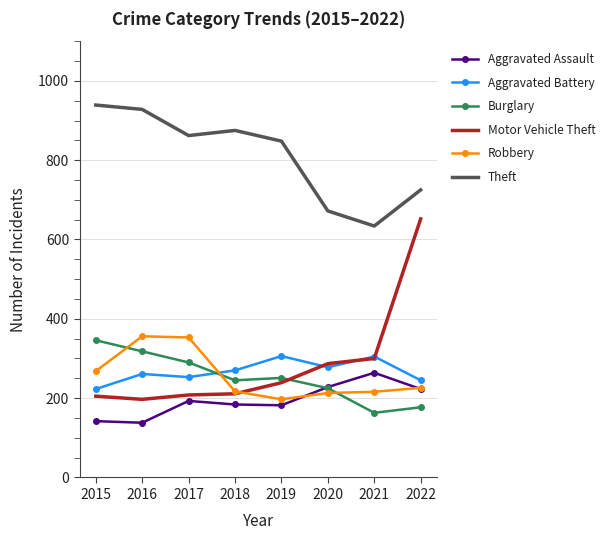

What is the sum of all Theft values?

6483